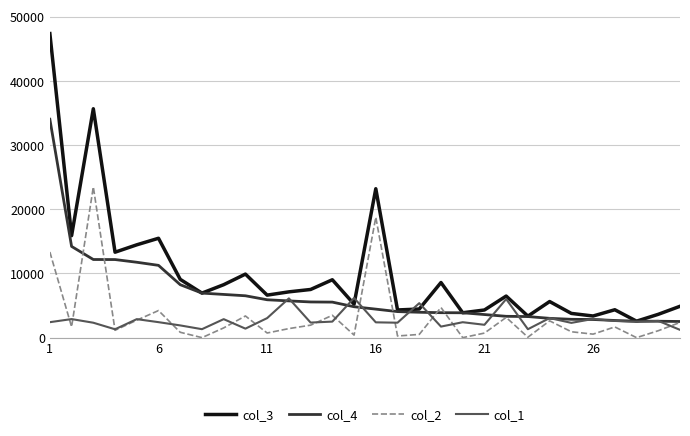

What is the greatest value displayed?

47370